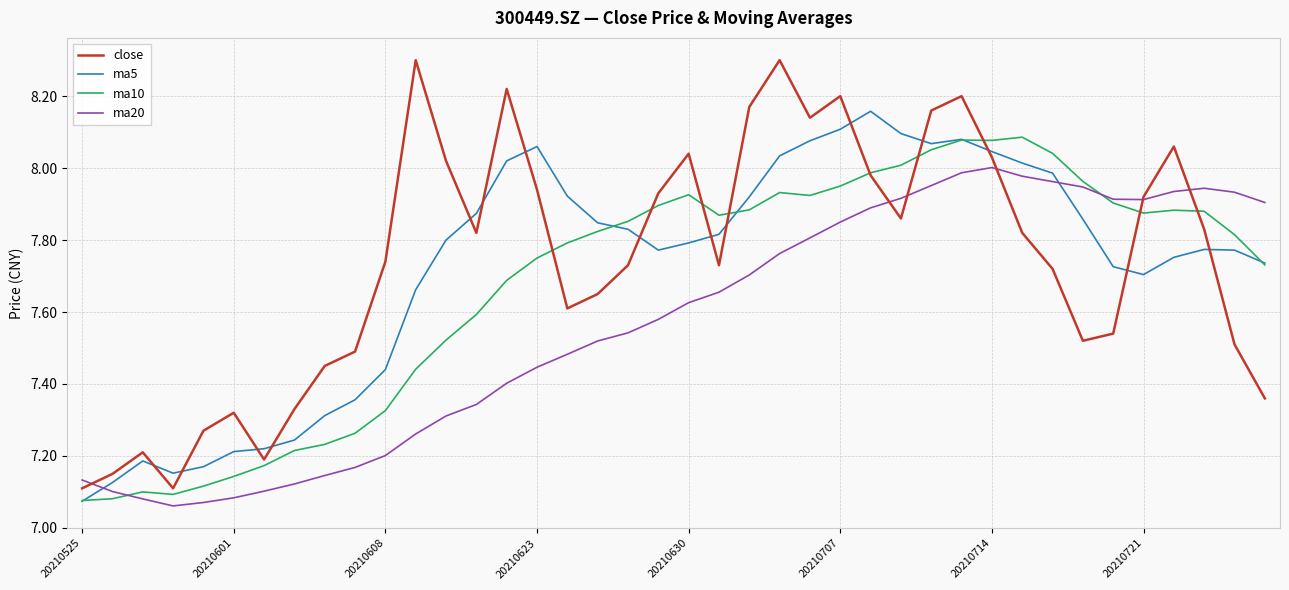

Which series has the largest range (max minus min)?

close